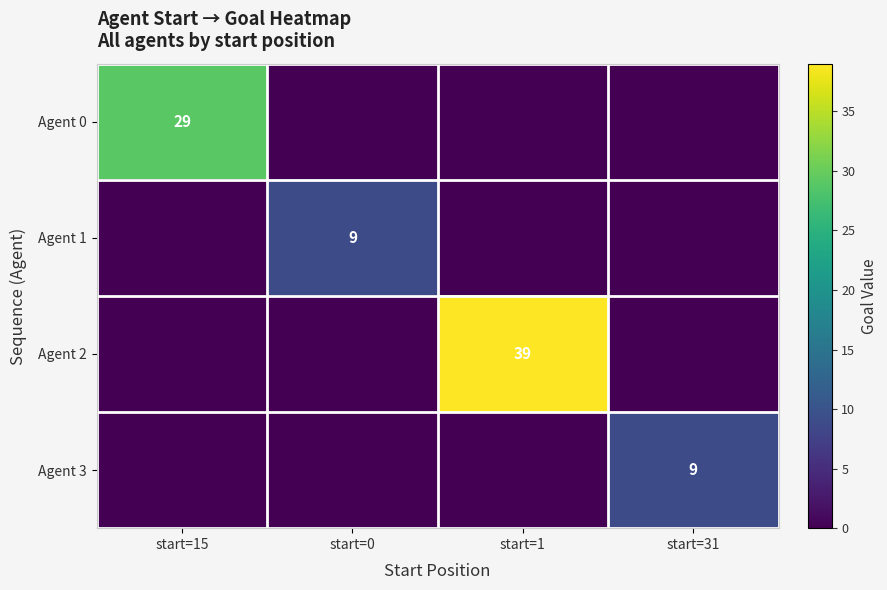

Count the number of data series in this chart.

4